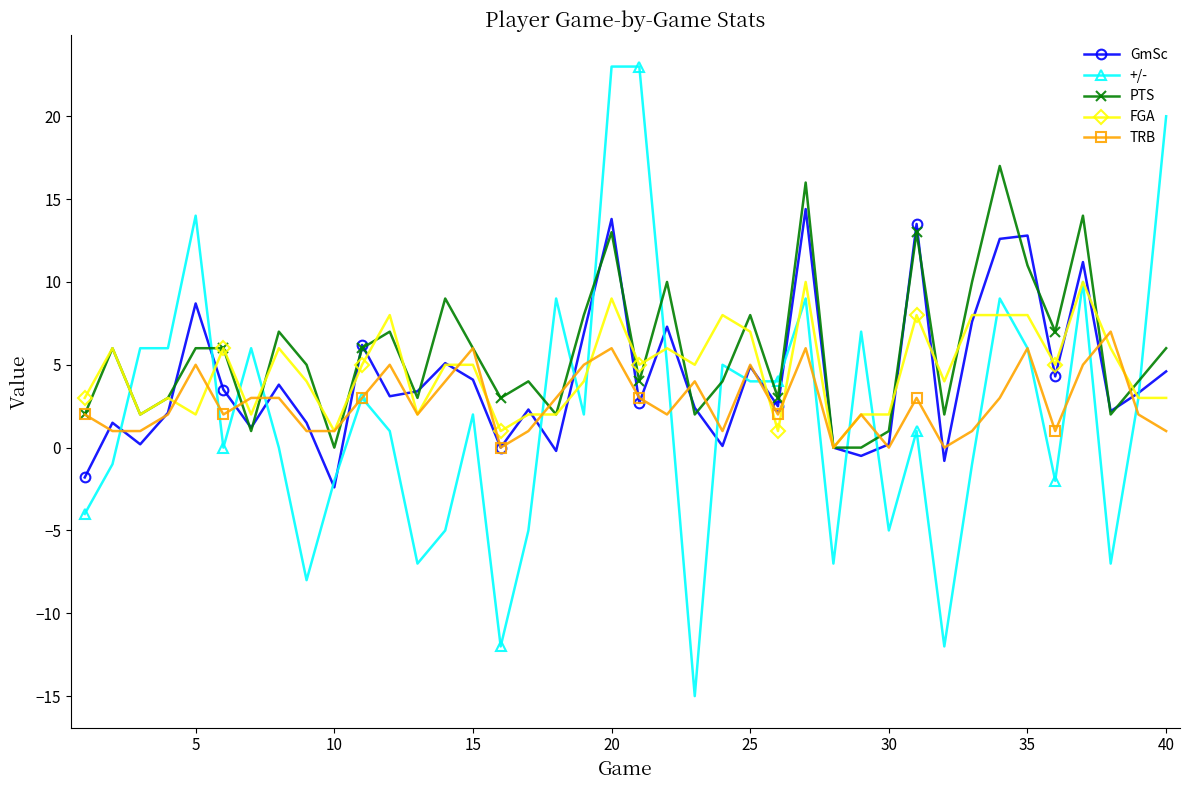

Does the chart display data point markers on the line(s)?

Yes